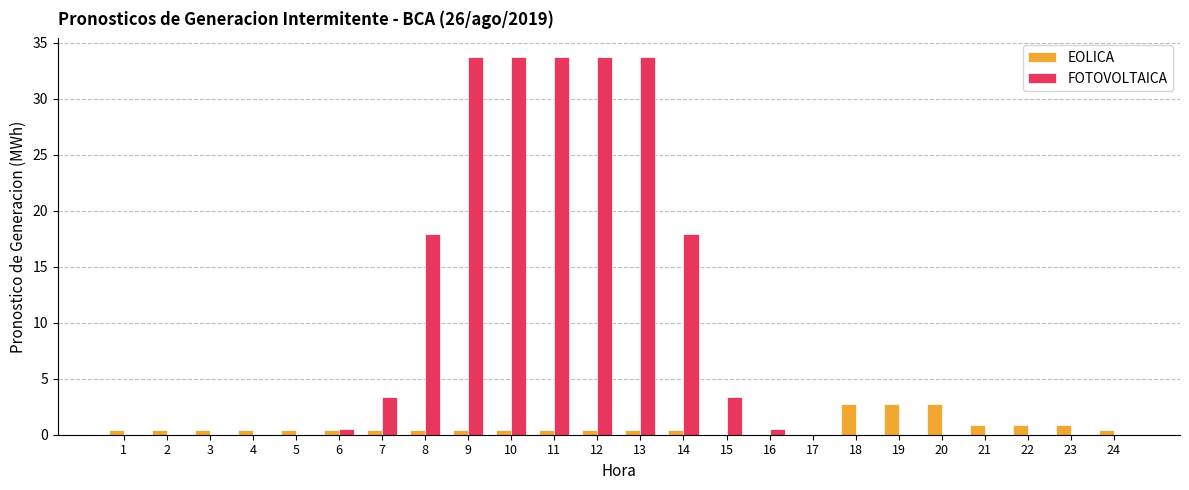

Between 9 and 19, which series saw the biggest shift?

FOTOVOLTAICA